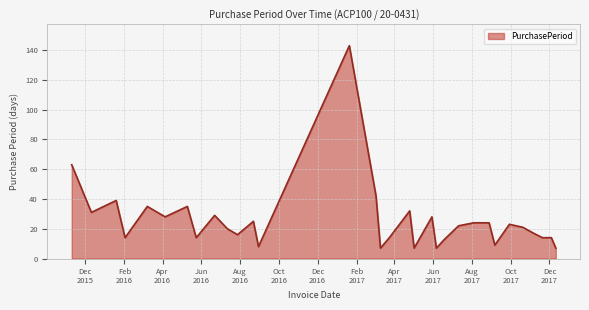

What is the difference between the maximum and minimum values?

136